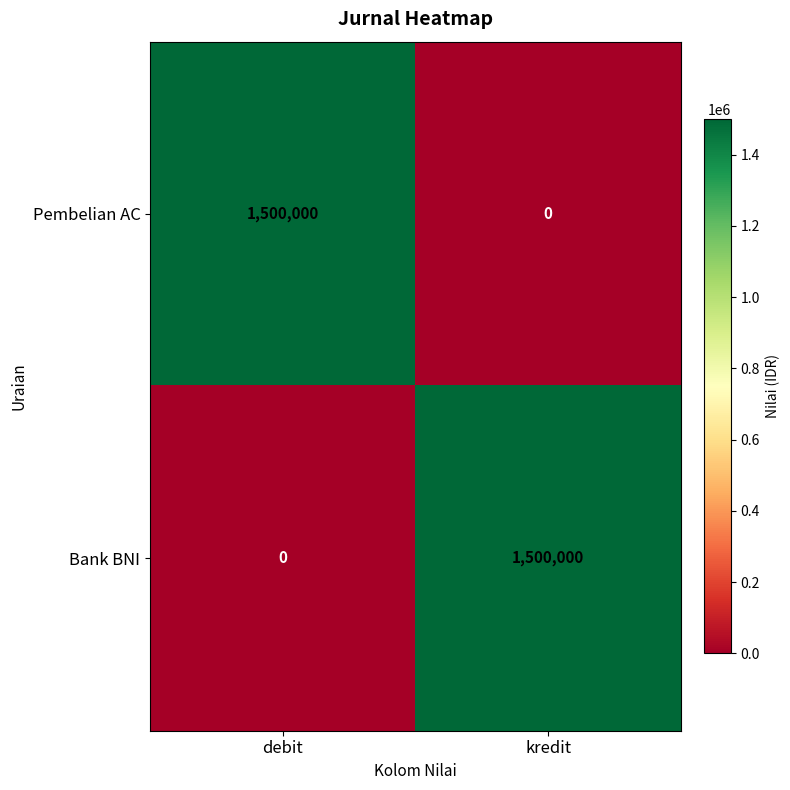

What is the greatest value displayed?

1500000